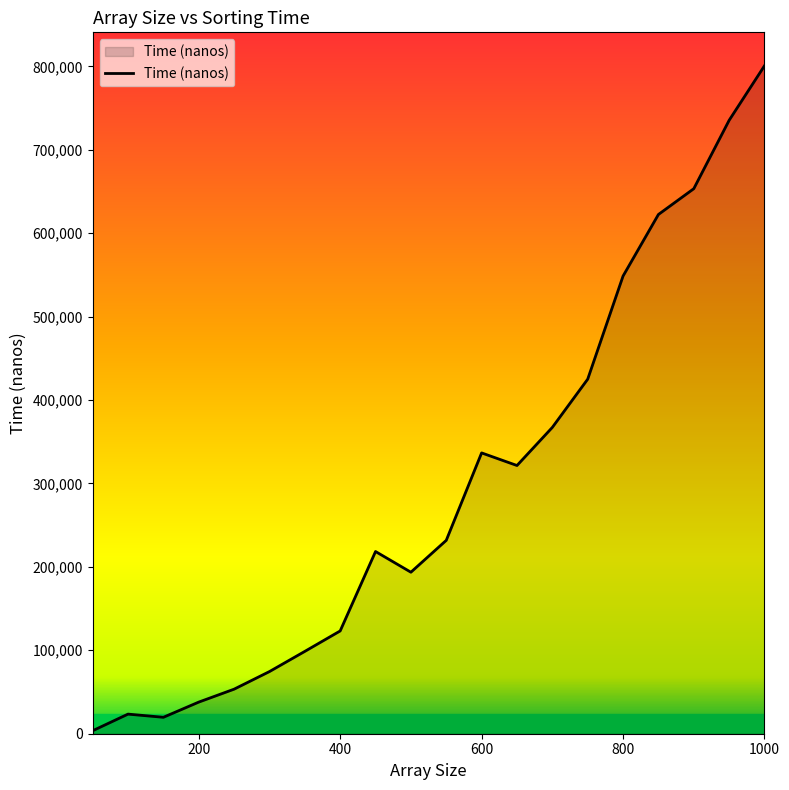

What is the maximum value shown in the chart?

800700